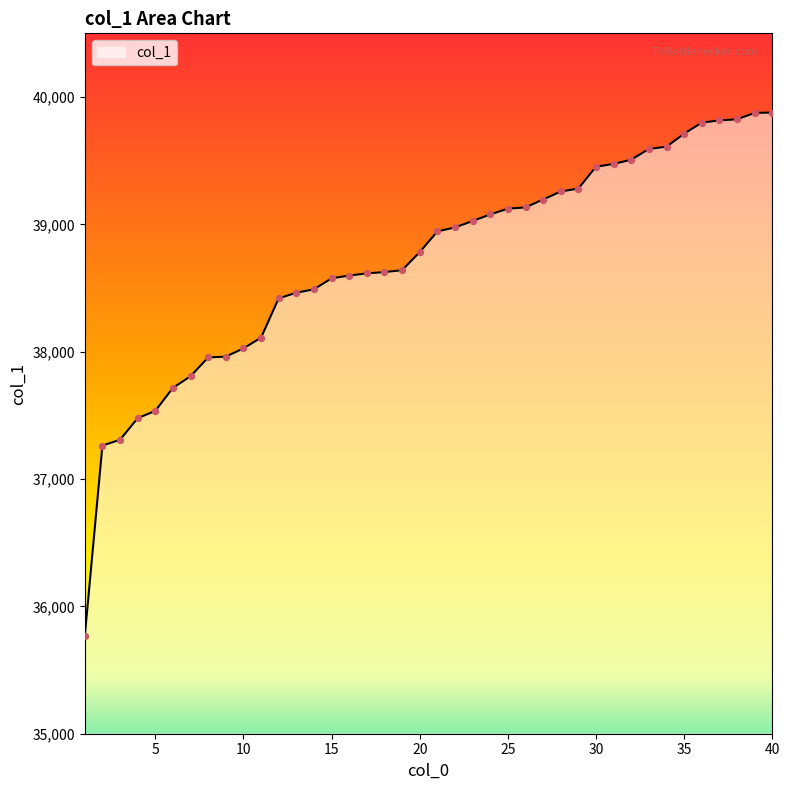

What is the maximum value shown in the chart?

39878